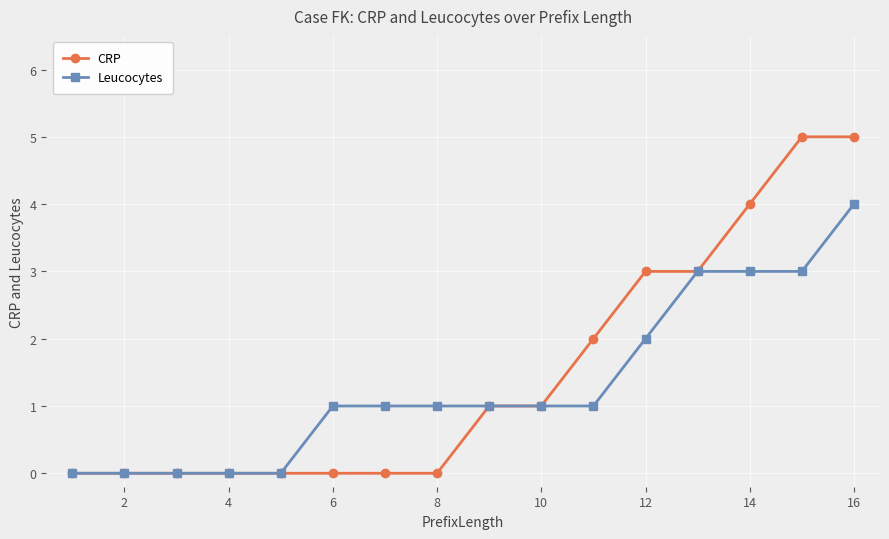

What is the greatest value displayed?

5